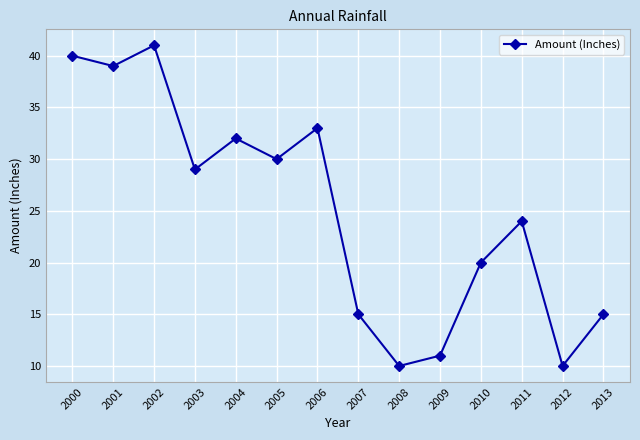

What is the change in value from 2007 to 2011?

+9